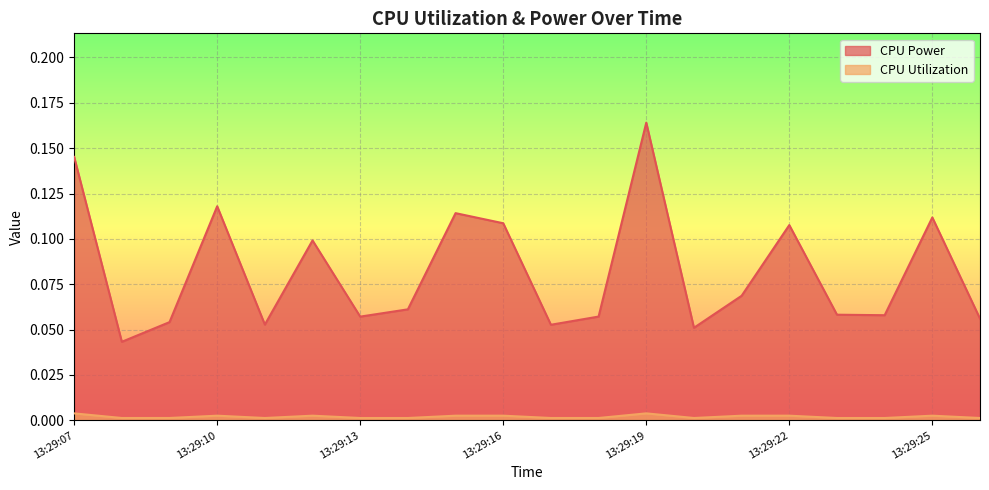

What is the total value across all series at 13:29:21?

0.1